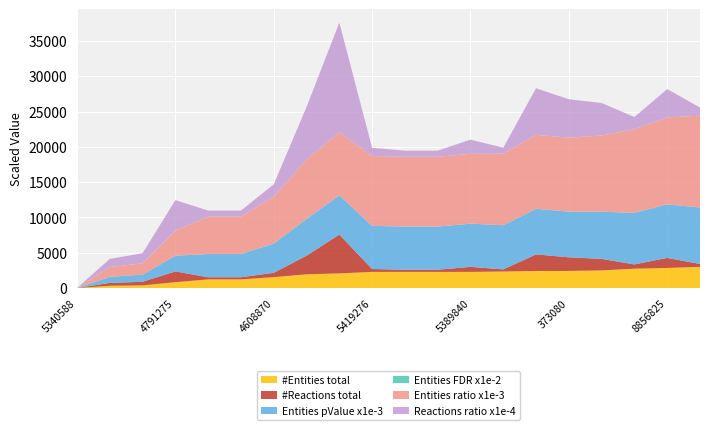

Reading left to right, transcribe all the data shown in this chart.

#Entities total: 8.0	20.0	22.0	39.0	54.0	54.0	66.0	81.0	86.0	94.0	94.0	94.0	94.0	96.0	99.0	99.0	102.0	111.0	115.0	121.0
#Reactions total: 1.0	5.0	6.0	16.0	4.0	4.0	7.0	27.0	55.0	5.0	4.0	4.0	8.0	4.0	24.0	20.0	17.0	7.0	15.0	5.0
Entities pValue x1e-3: 2.7	6.9	7.5	13.3	18.4	18.4	22.5	27.5	29.2	31.9	31.9	31.9	31.9	32.6	33.6	33.6	34.6	37.6	38.9	40.9
Entities FDR x1e-2: 6.5	6.5	6.5	6.5	6.5	6.5	6.5	6.5	6.5	6.5	6.5	6.5	6.5	6.5	6.5	6.5	6.5	6.5	6.5	6.5
Entities ratio x1e-3: 0.6	1.4	1.5	2.7	3.7	3.7	4.5	5.6	5.9	6.5	6.5	6.5	6.5	6.6	6.8	6.8	7.0	7.6	7.9	8.3
Reactions ratio x1e-4: 0.7	3.7	4.4	11.8	3.0	3.0	5.2	20.0	40.7	3.7	3.0	3.0	5.9	3.0	17.8	14.8	12.6	5.2	11.1	3.7